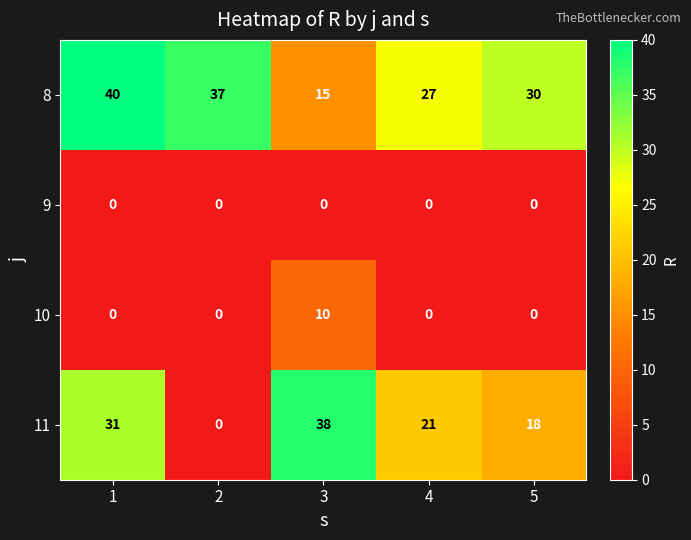

List the series in order of their peak value, highest first.

8, 11, 10, 9